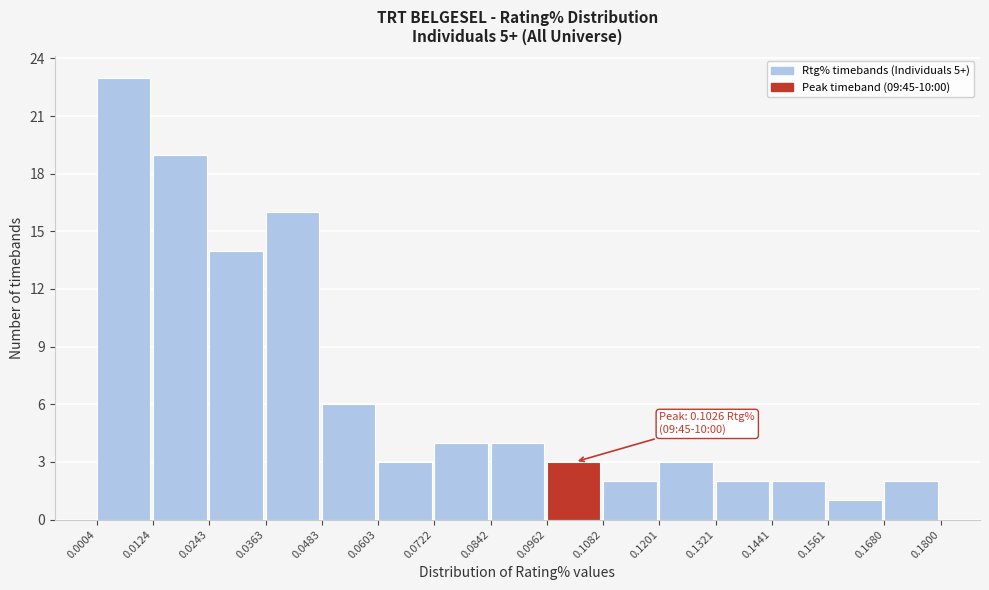

Over which range of the x-axis is the bar tallest?

0.0004 to 0.0124